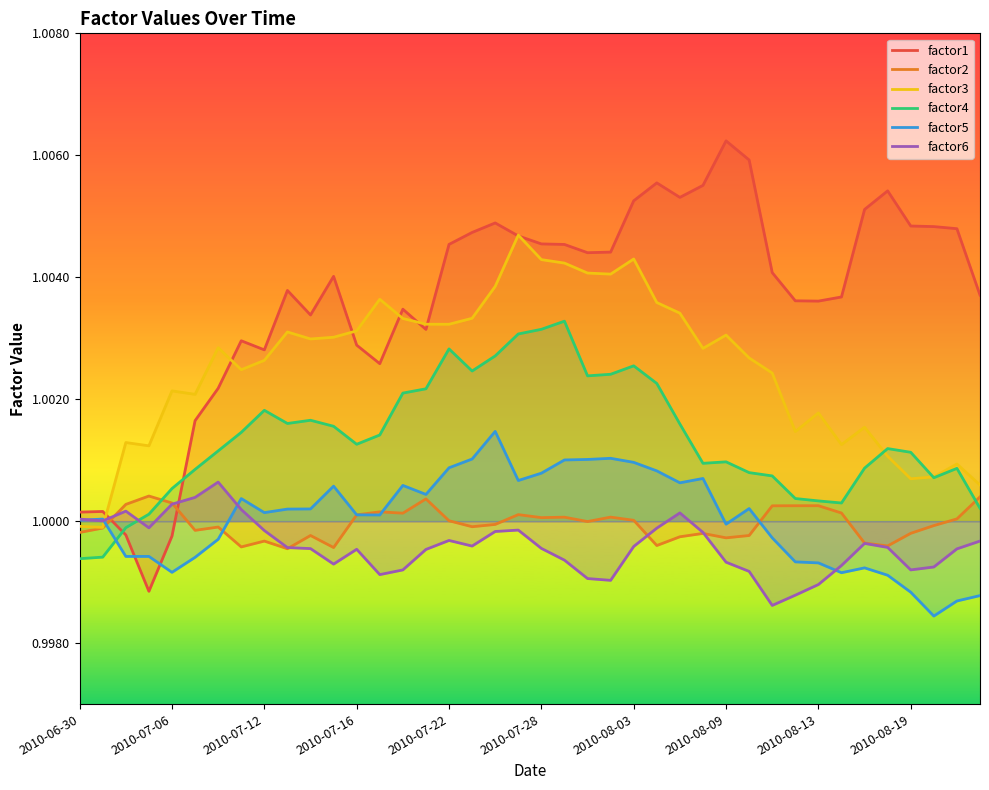

How many series are shown in this chart?

6